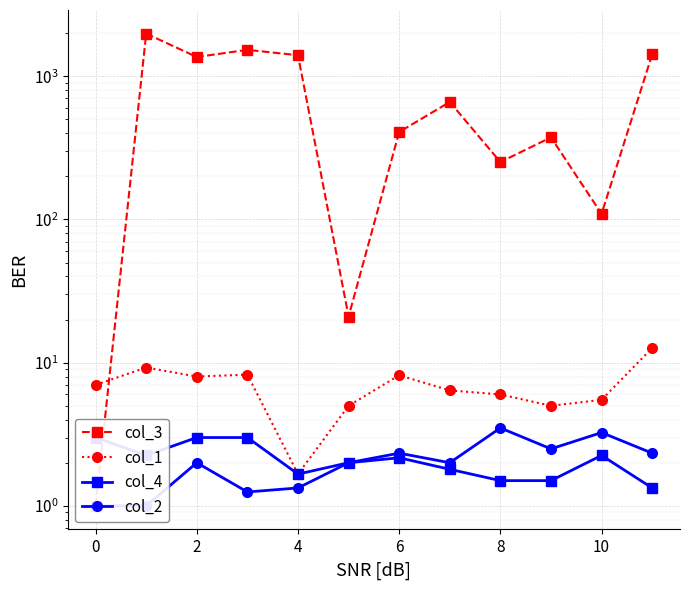

Is this an area chart (filled region under the line)?

No